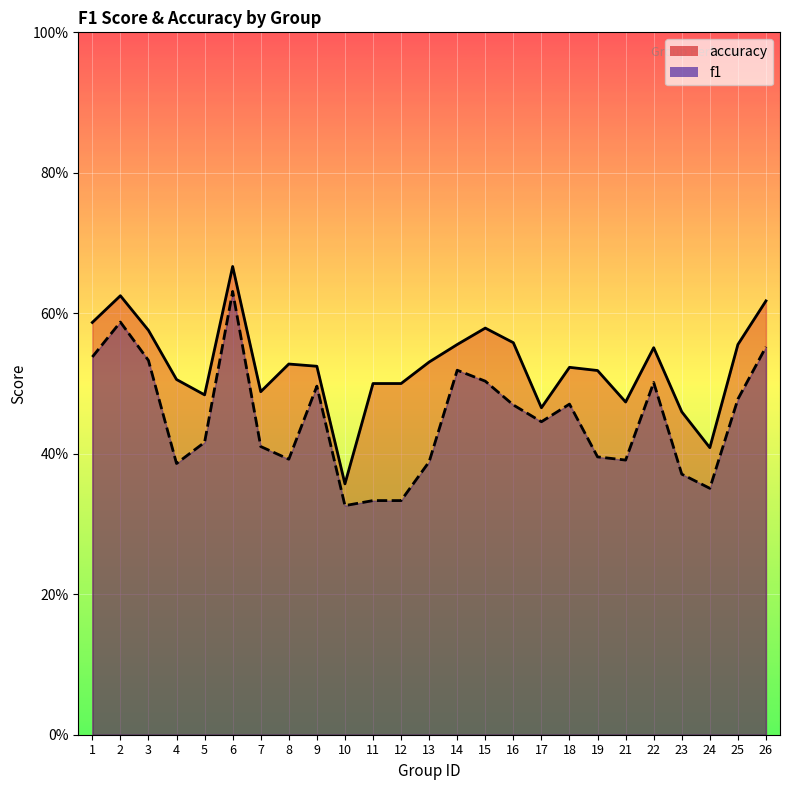

Where is accuracy nearest to the value 0?

10